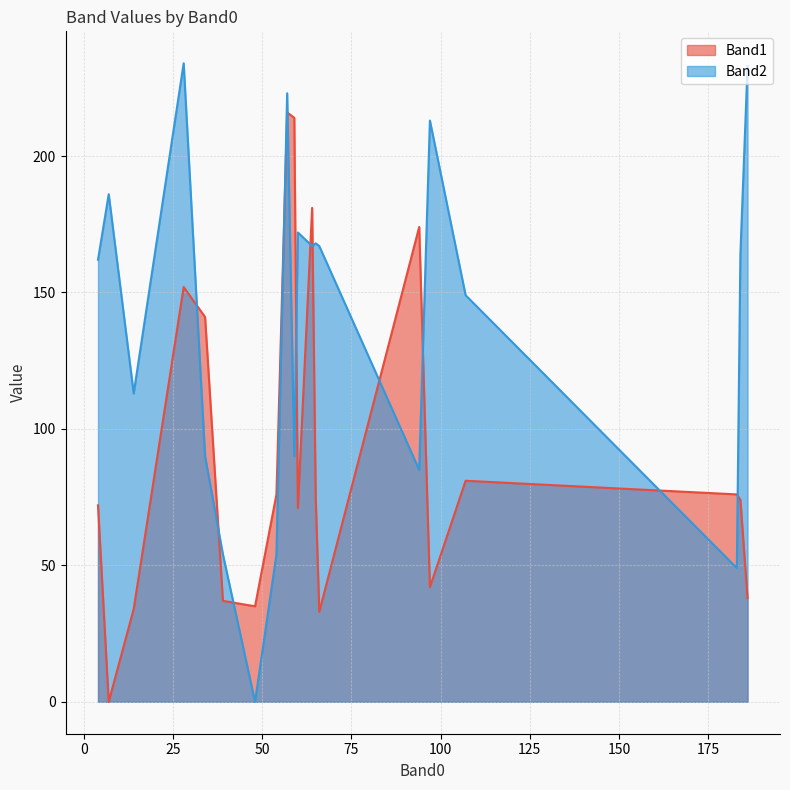

Reading right to left, list all the values displayed in this chart.

Band1: 97=42	183=76	54=76	186=38	57=216	28=152	4=72	66=33	39=37	94=174	34=141	7=0	64=181	59=214	184=74	107=81	48=35	60=71	14=34	65=75
Band2: 97=213	183=49	54=54	186=233	57=223	28=234	4=162	66=167	39=54	94=85	34=90	7=186	64=167	59=90	184=164	107=149	48=0	60=172	14=113	65=168